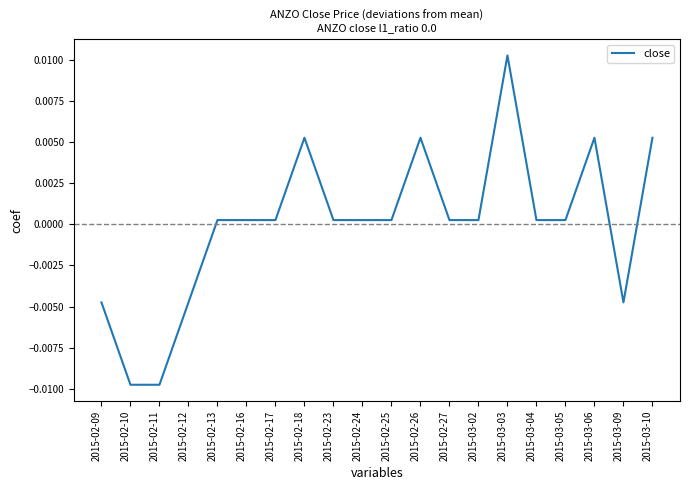

What position from the left is 2015-02-12?

4